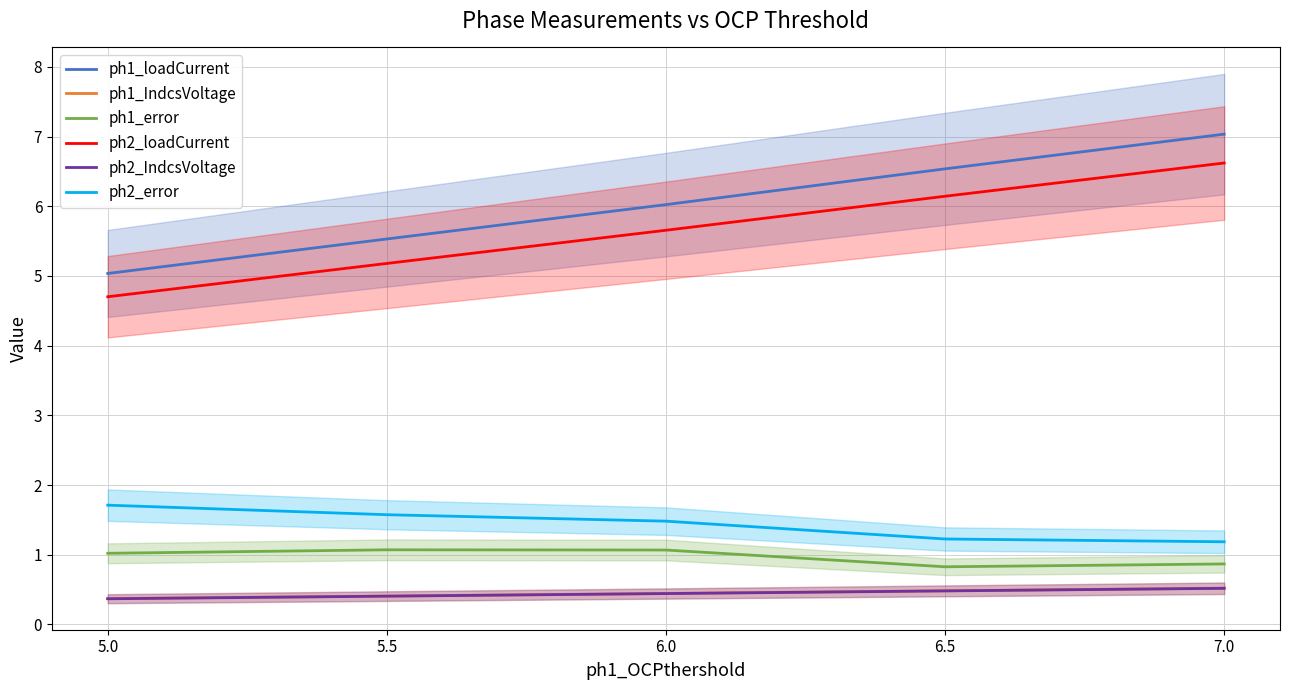

Is it true that ph1_IndcsVoltage equals 0.5 at 7.0?

True